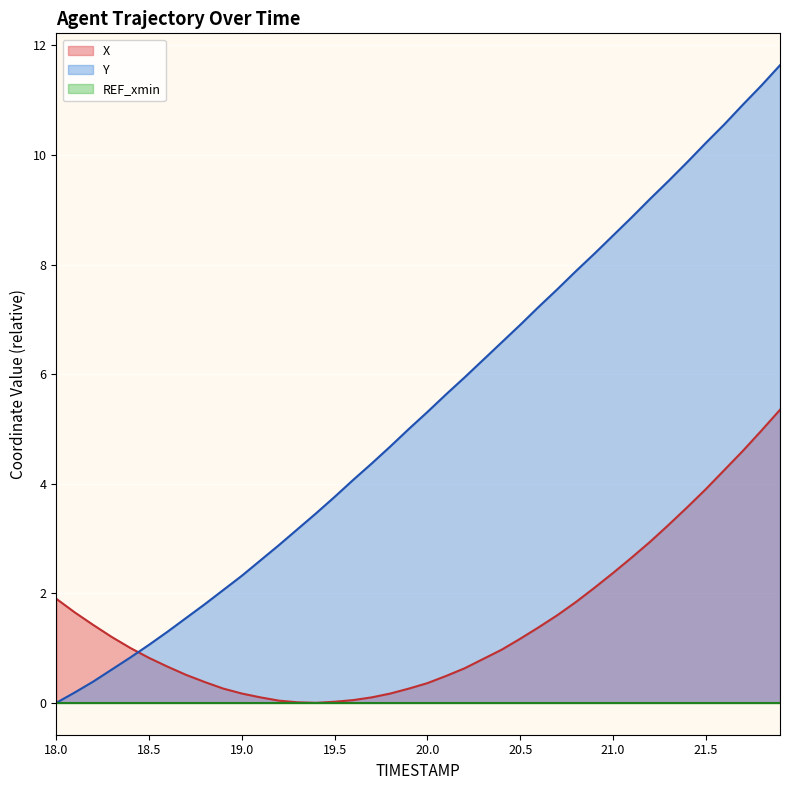

True or false: Y has more than 0 points higher than both neighbors.

False